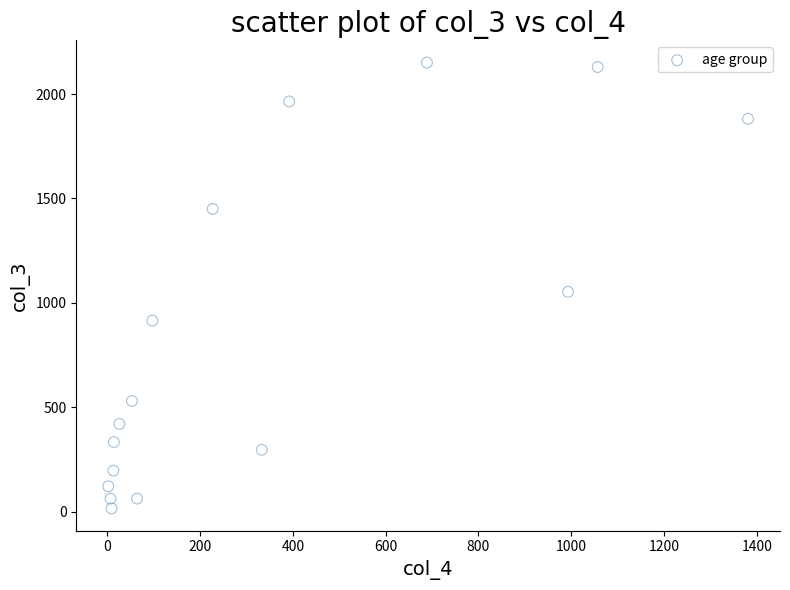

What is the range of X values (max minus min)?

1379